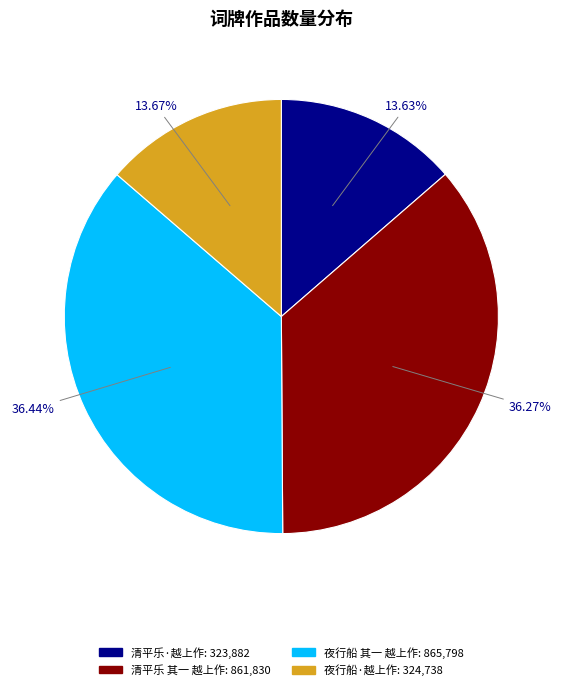

Is there any slice that represents more than half of the pie?

No